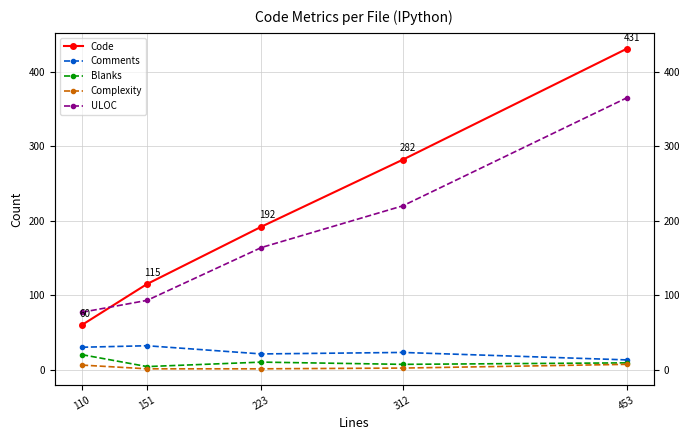

At which label does Code reach its peak?

453